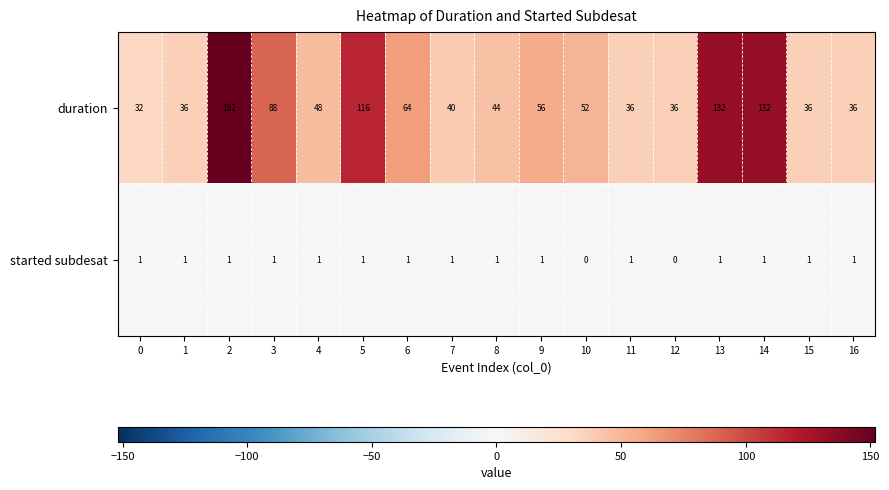

Which label corresponds to the largest value in the chart?

2